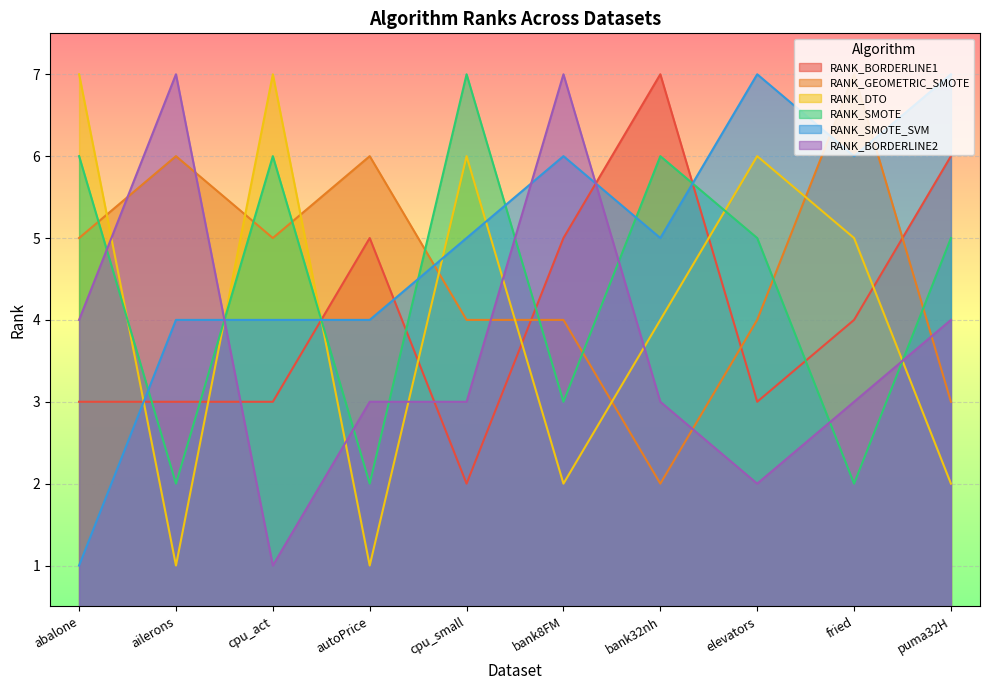

Where do RANK_SMOTE and RANK_BORDERLINE1 first cross each other?

abalone and ailerons